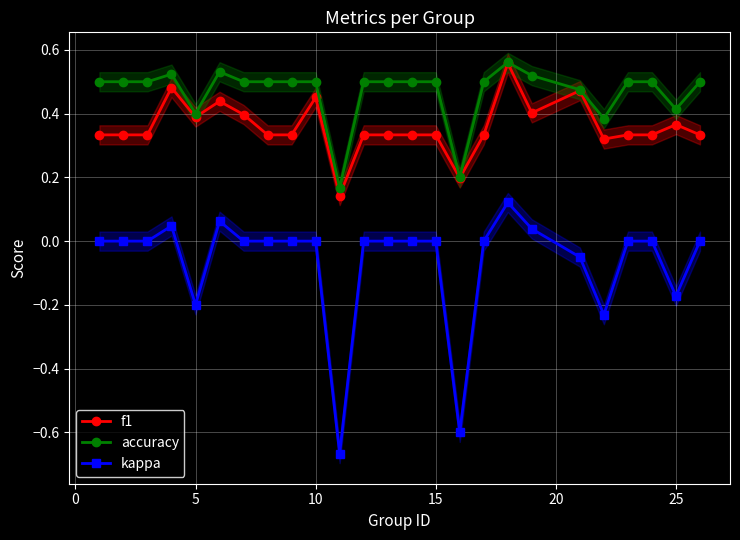

True or false: accuracy and kappa intersect in this chart.

False